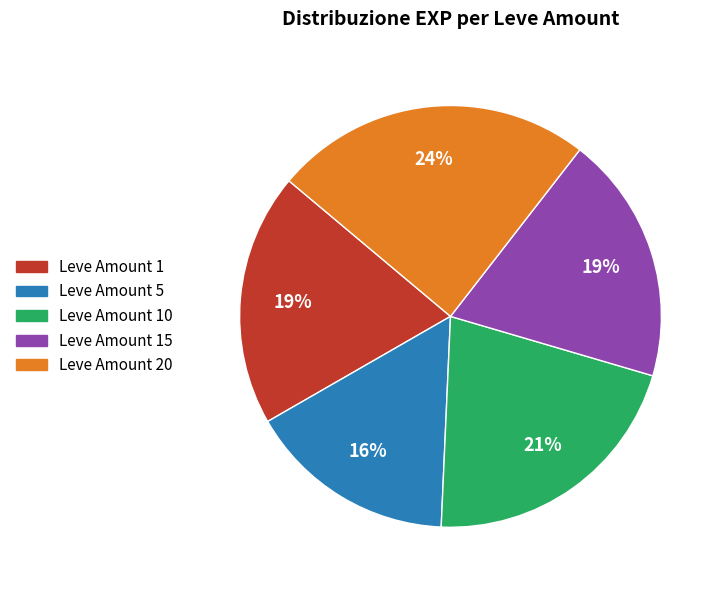

True or false: Leve Amount 20 accounts for 24% of the total.

True